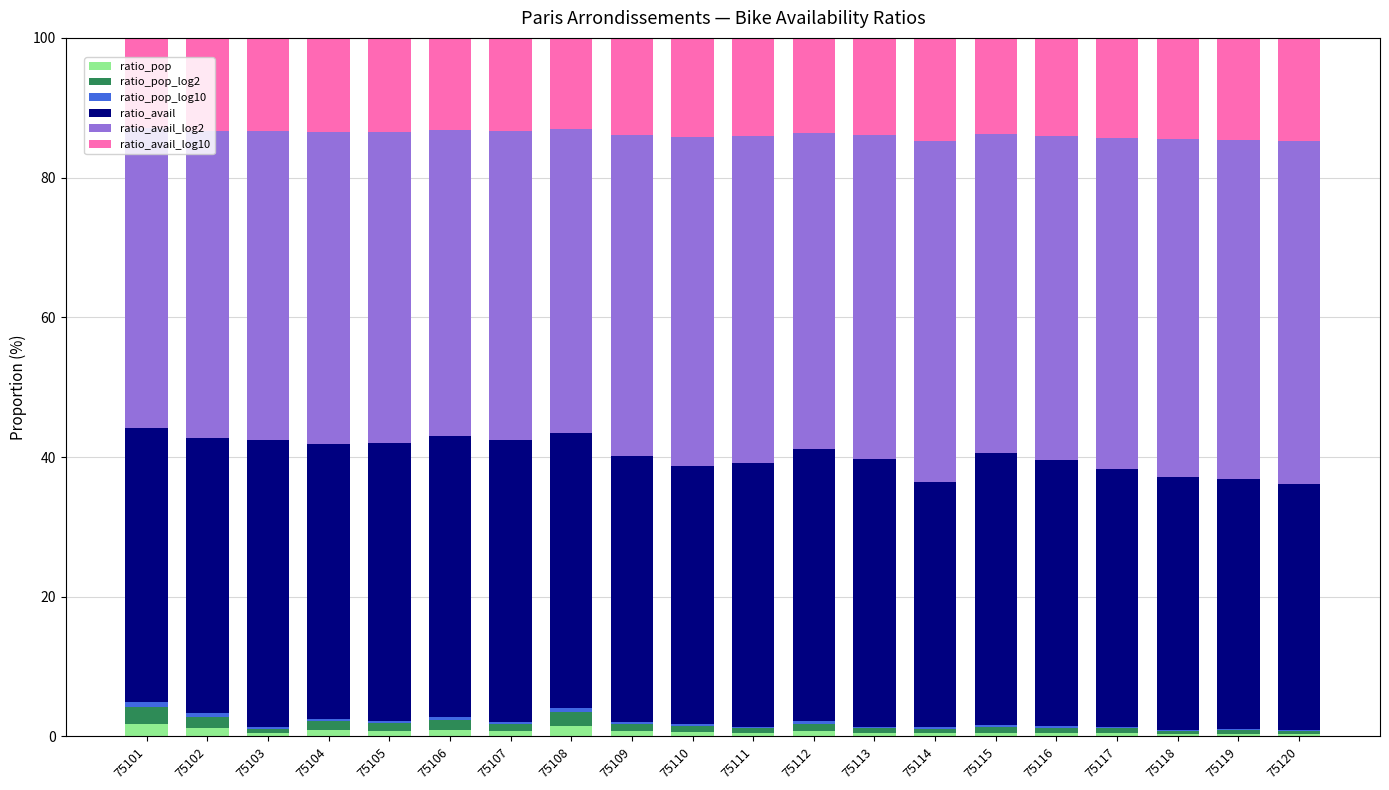

The ratio_pop series shows 0.9 at 75104. True or false?

True